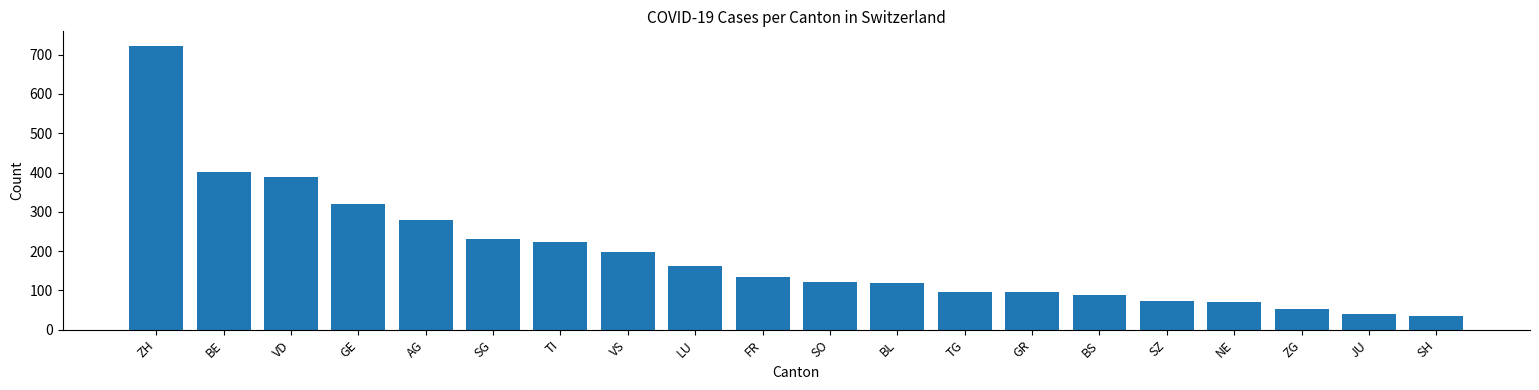

What is the maximum value shown in the chart?

723